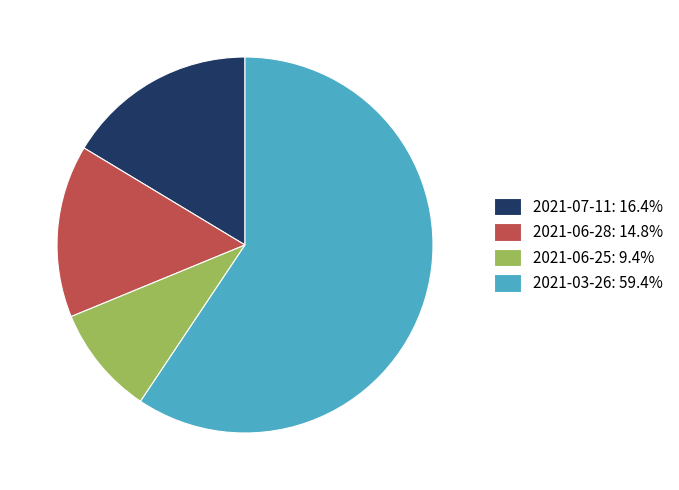

Which category accounts for the majority?

2021-03-26